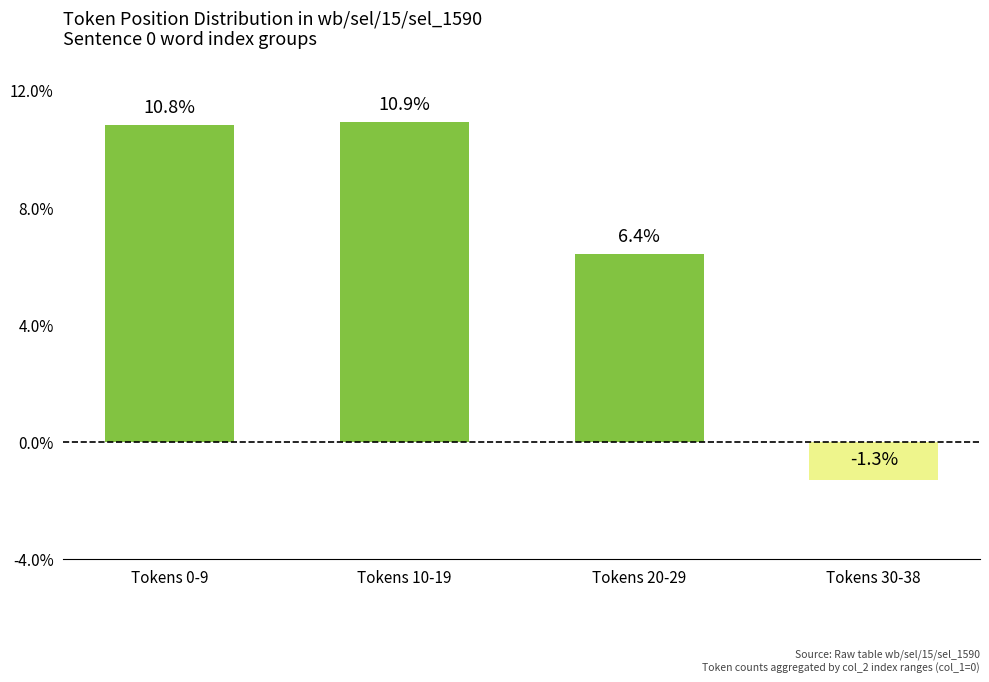

Rank the categories by value from highest to lowest.

Tokens 10-19, Tokens 0-9, Tokens 20-29, Tokens 30-38